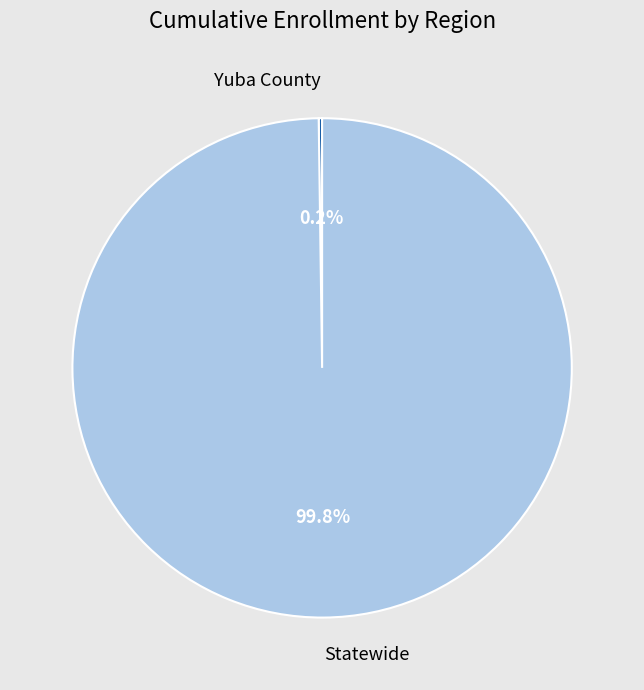

What is the majority slice?

Statewide